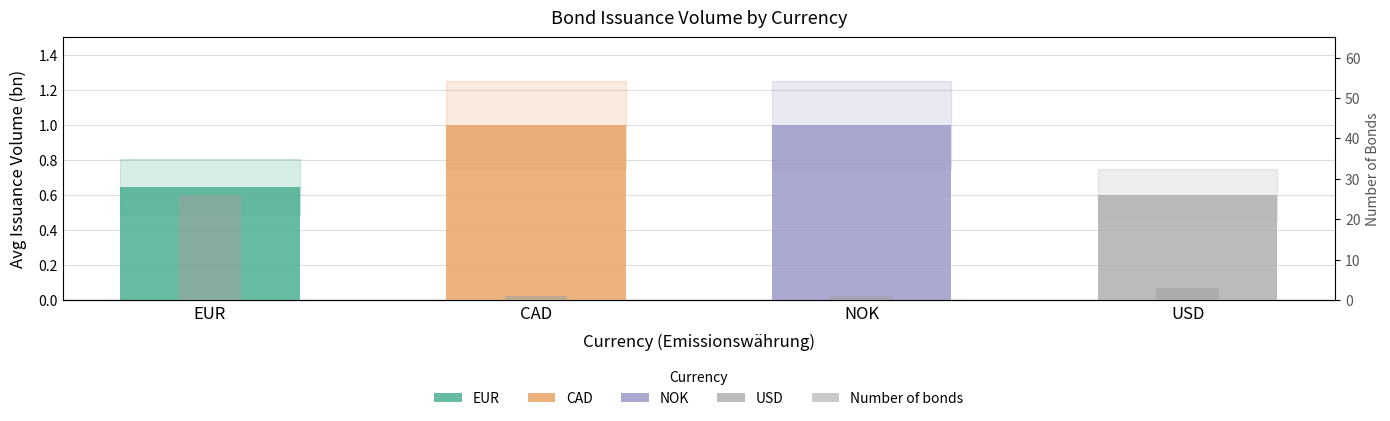

The value at EUR is 42. True or false?

False